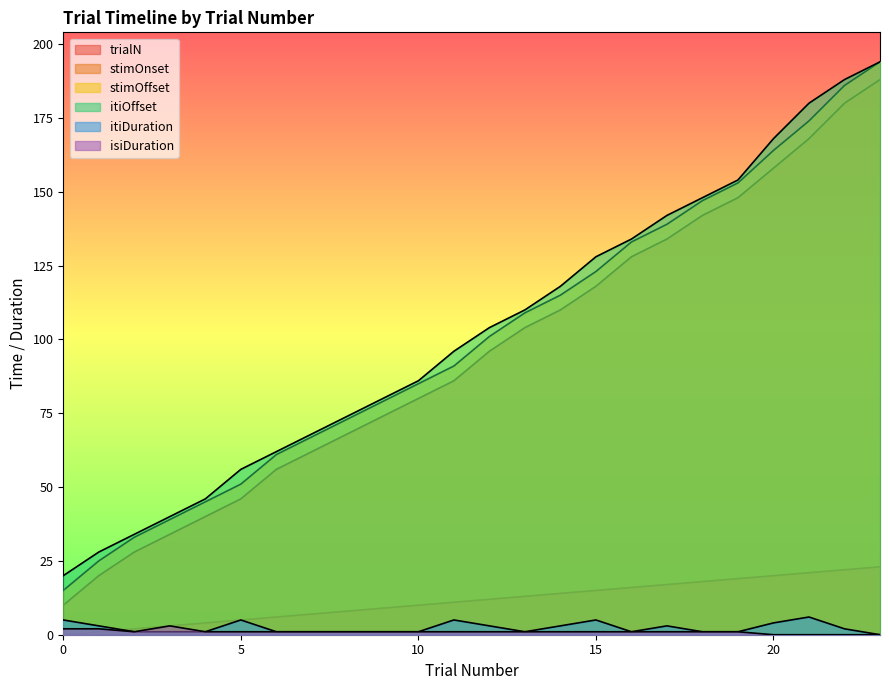

What is the value of the stimOnset point at the 11th from the left?

80